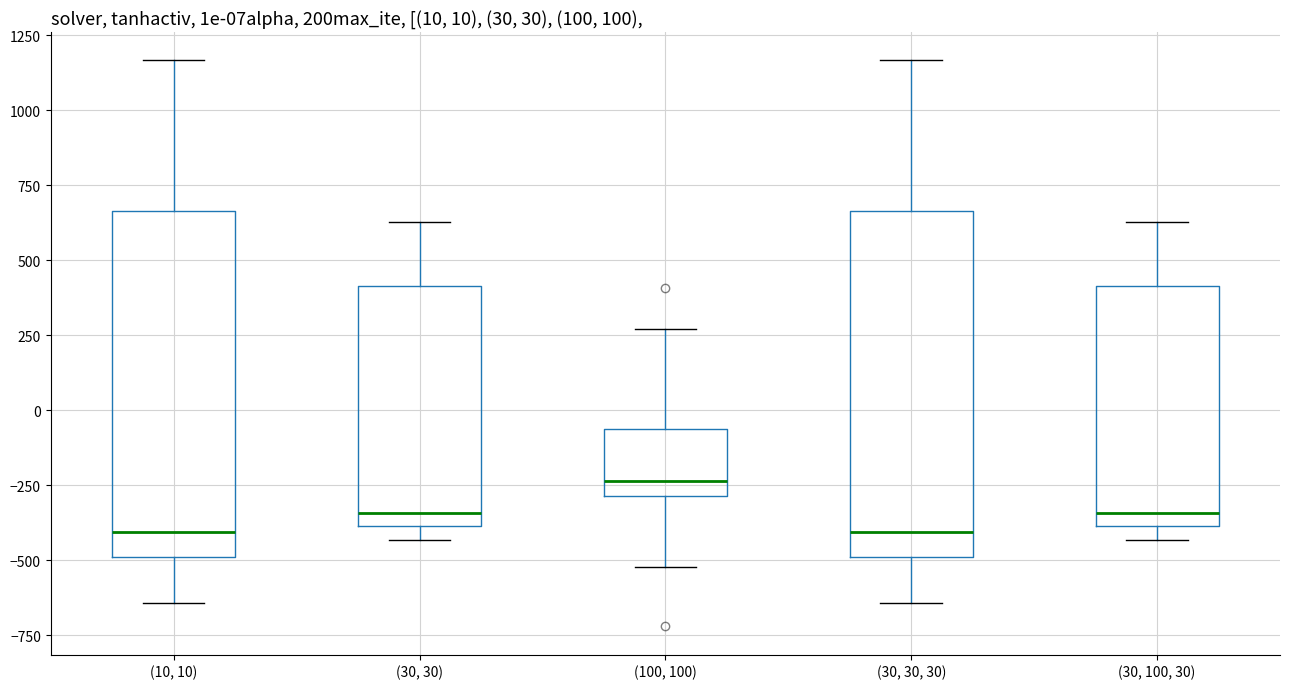

Which box has the highest median line?

(100, 100)